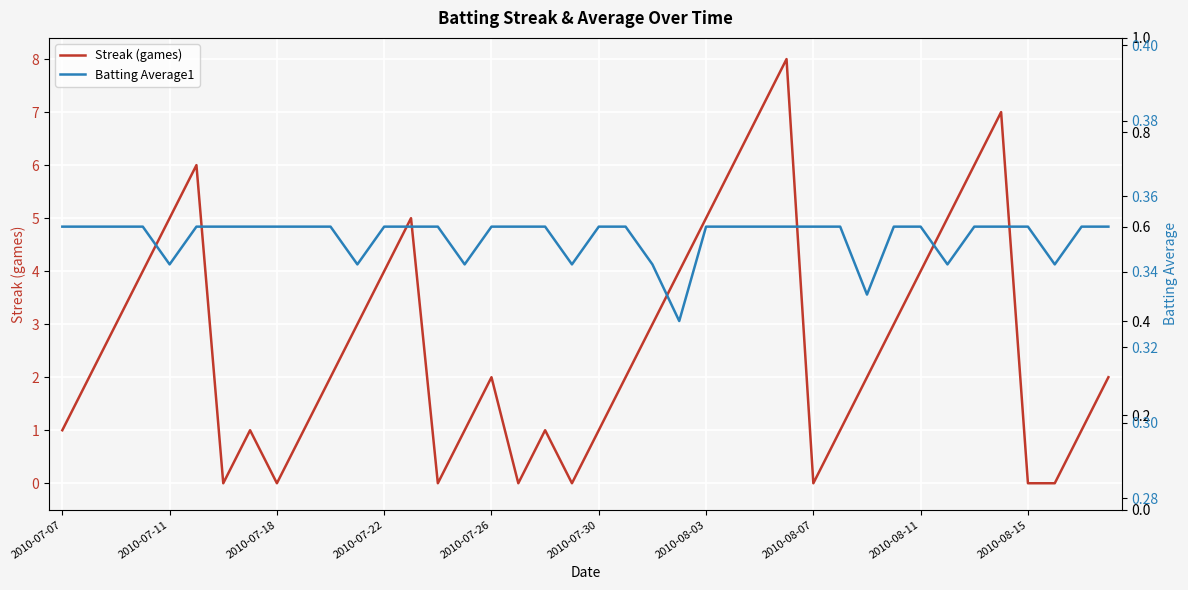

True or false: Streak (games) has more than 2 interior local peaks.

True